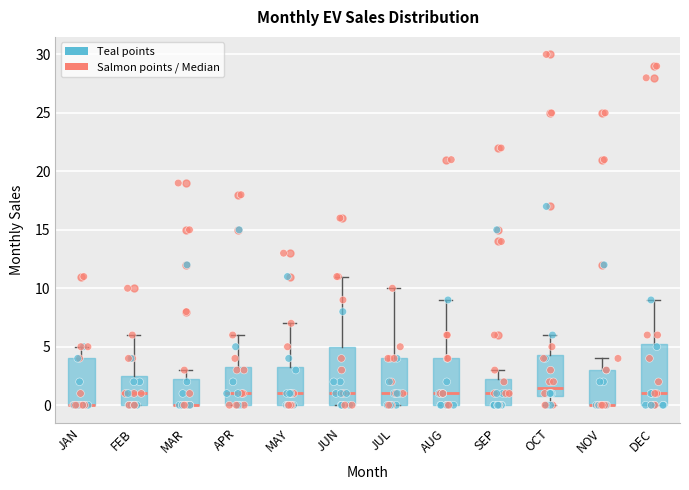

Reading left to right, transcribe this box plot: for each box, give where its median line is, the range the box spans, and where its two whiskers end, as read against the y-axis. The values are not printed on the chart, so give them approximately, as read against the axis.

JAN: median 0.0 (drawn on the box's lower edge), box 0.0 to 4.0, whiskers 0.0 to 5.0
FEB: median 1.0, box 0.0 to 2.5, whiskers 0.0 to 6.0
MAR: median 0.0 (drawn on the box's lower edge), box 0.0 to 2.5, whiskers 0.0 to 3.0
APR: median 1.0, box 0.0 to 3.5, whiskers 0.0 to 6.0
MAY: median 1.0, box 0.0 to 3.5, whiskers 0.0 to 7.0
JUN: median 1.0, box 0.0 to 5.0, whiskers 0.0 to 11.0
JUL: median 1.0, box 0.0 to 4.0, whiskers 0.0 to 10.0
AUG: median 1.0, box 0.0 to 4.0, whiskers 0.0 to 9.0
SEP: median 1.0, box 0.0 to 2.5, whiskers 0.0 to 3.0
OCT: median 1.5, box 1.0 to 4.5, whiskers 0.0 to 6.0
NOV: median 0.0 (drawn on the box's lower edge), box 0.0 to 3.0, whiskers 0.0 to 4.0
DEC: median 1.0, box 0.0 to 5.5, whiskers 0.0 to 9.0